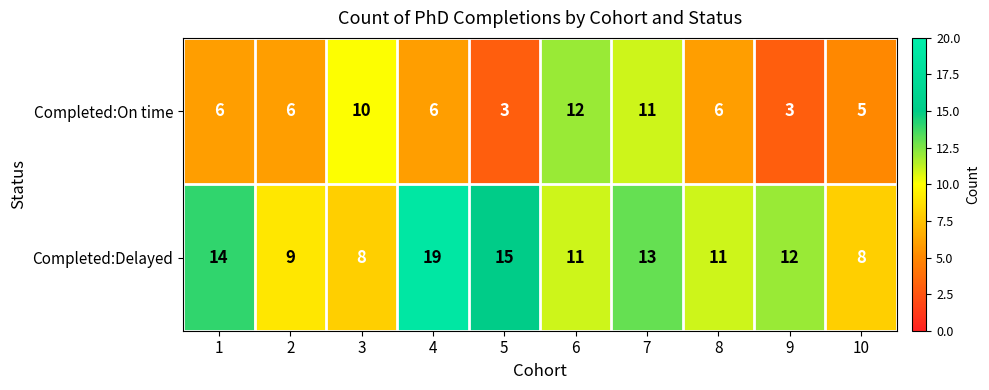

Reading right to left, list all the values displayed in this chart.

Completed:On time: 10=5	9=3	8=6	7=11	6=12	5=3	4=6	3=10	2=6	1=6
Completed:Delayed: 10=8	9=12	8=11	7=13	6=11	5=15	4=19	3=8	2=9	1=14